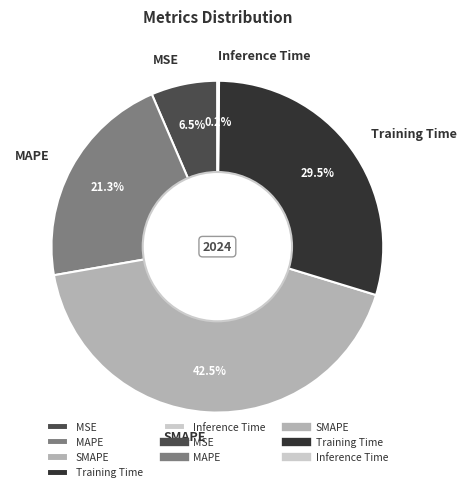

Do SMAPE and Training Time together represent more than half of the pie?

Yes